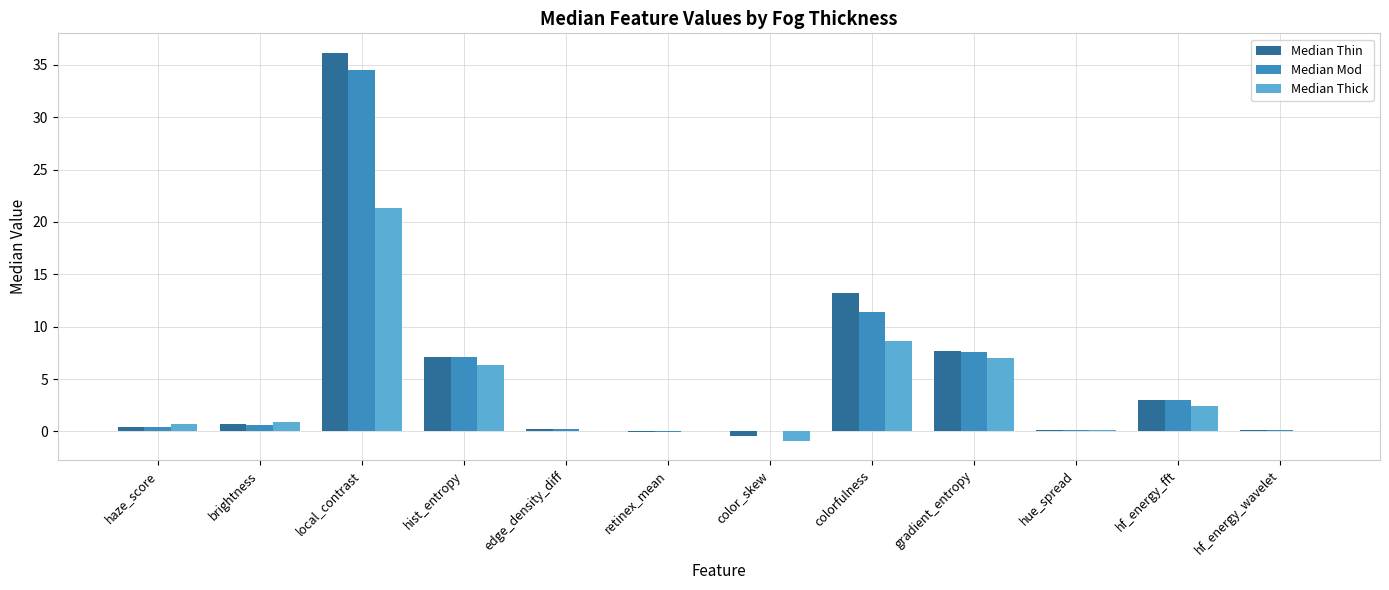

The value of Median Mod at edge_density_diff is 0.2. True or false?

True